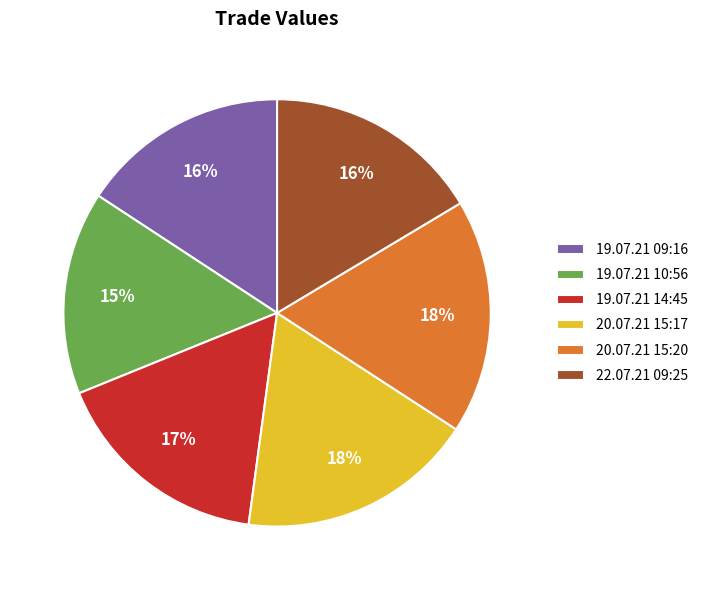

To the nearest percent, what portion does 19.07.21 10:56 represent?

15%